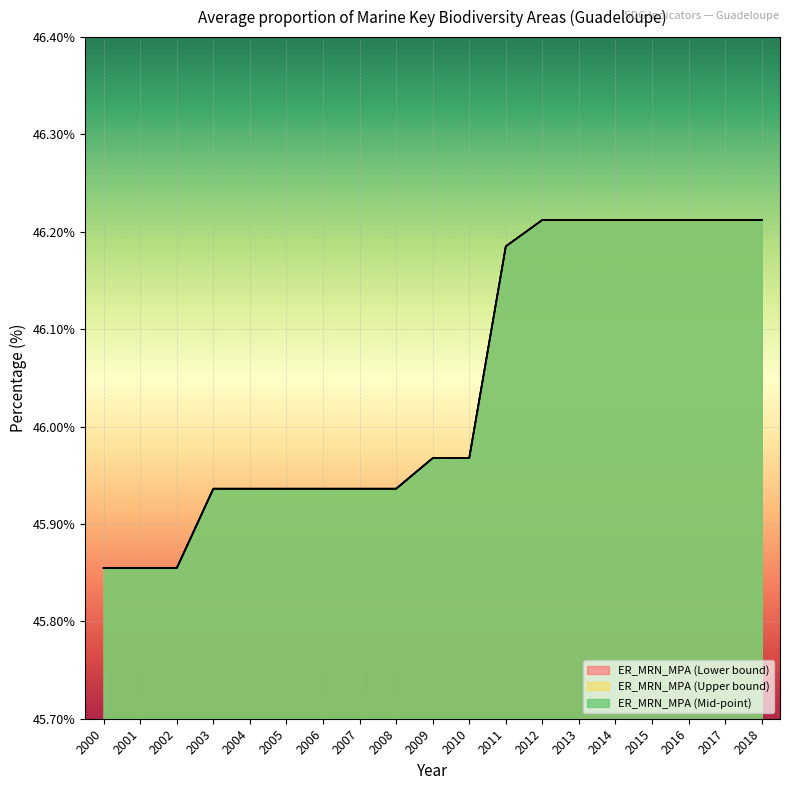

Reading left to right, what are all the values shown in this chart?

ER_MRN_MPA (Lower bound): 2000=45.9	2001=45.9	2002=45.9	2003=45.9	2004=45.9	2005=45.9	2006=45.9	2007=45.9	2008=45.9	2009=46.0	2010=46.0	2011=46.2	2012=46.2	2013=46.2	2014=46.2	2015=46.2	2016=46.2	2017=46.2	2018=46.2
ER_MRN_MPA (Upper bound): 2000=45.9	2001=45.9	2002=45.9	2003=45.9	2004=45.9	2005=45.9	2006=45.9	2007=45.9	2008=45.9	2009=46.0	2010=46.0	2011=46.2	2012=46.2	2013=46.2	2014=46.2	2015=46.2	2016=46.2	2017=46.2	2018=46.2
ER_MRN_MPA (Mid-point): 2000=45.9	2001=45.9	2002=45.9	2003=45.9	2004=45.9	2005=45.9	2006=45.9	2007=45.9	2008=45.9	2009=46.0	2010=46.0	2011=46.2	2012=46.2	2013=46.2	2014=46.2	2015=46.2	2016=46.2	2017=46.2	2018=46.2